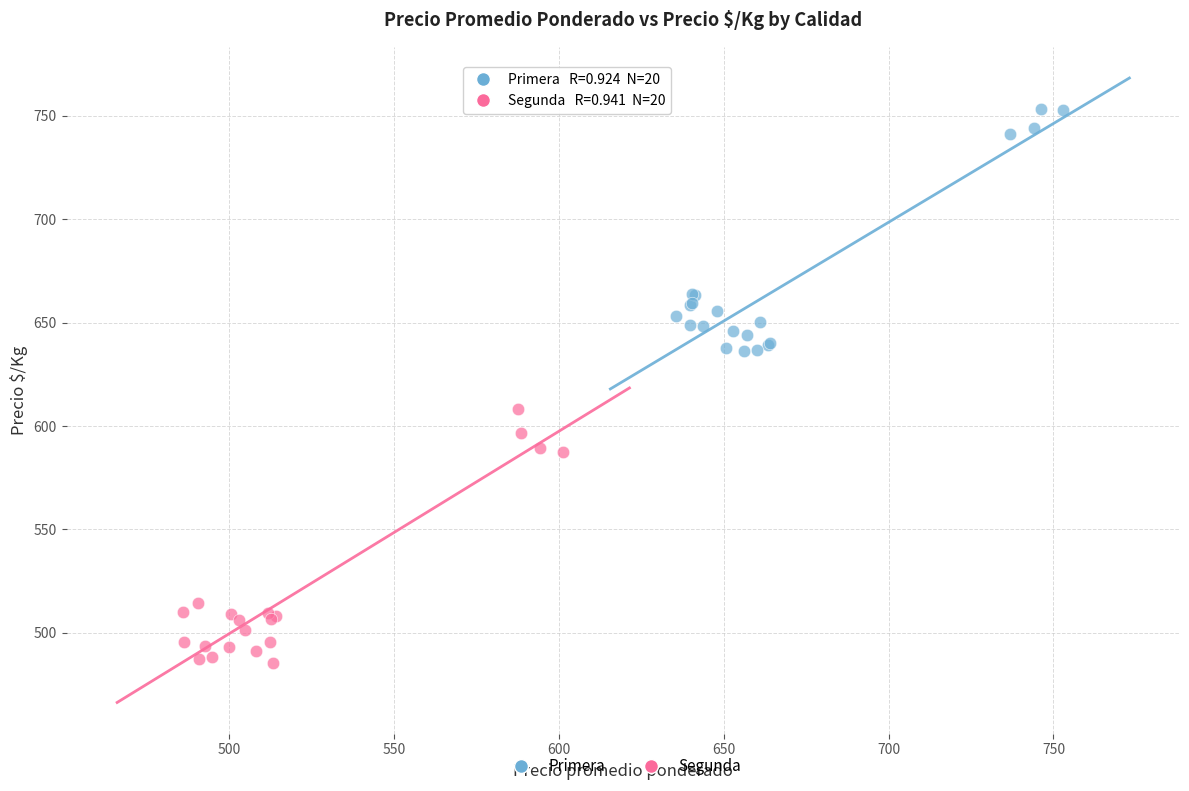

Which series contains the highest Y value?

Primera